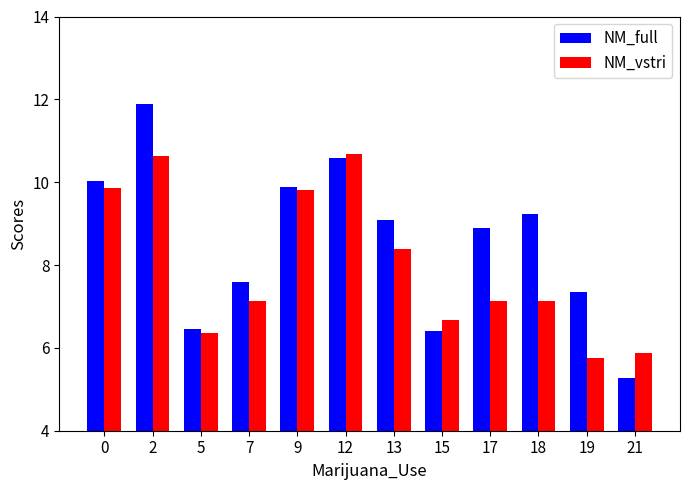

What is the difference between the second highest and minimum values in the NM_full series?

5.3